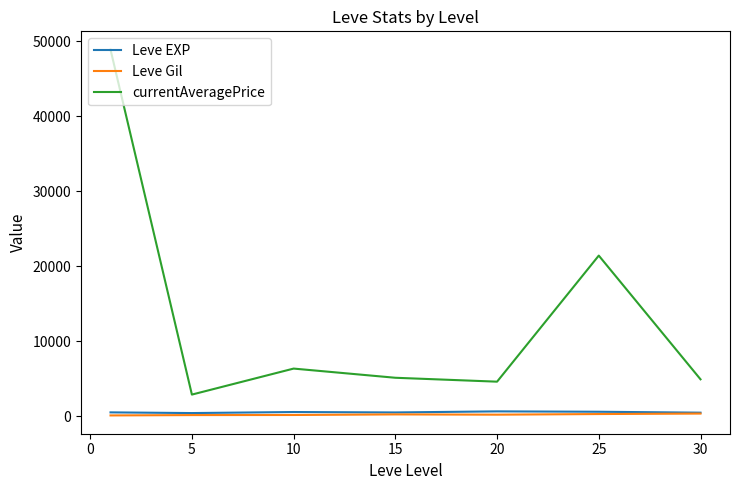

Which series has the largest total across all categories?

currentAveragePrice